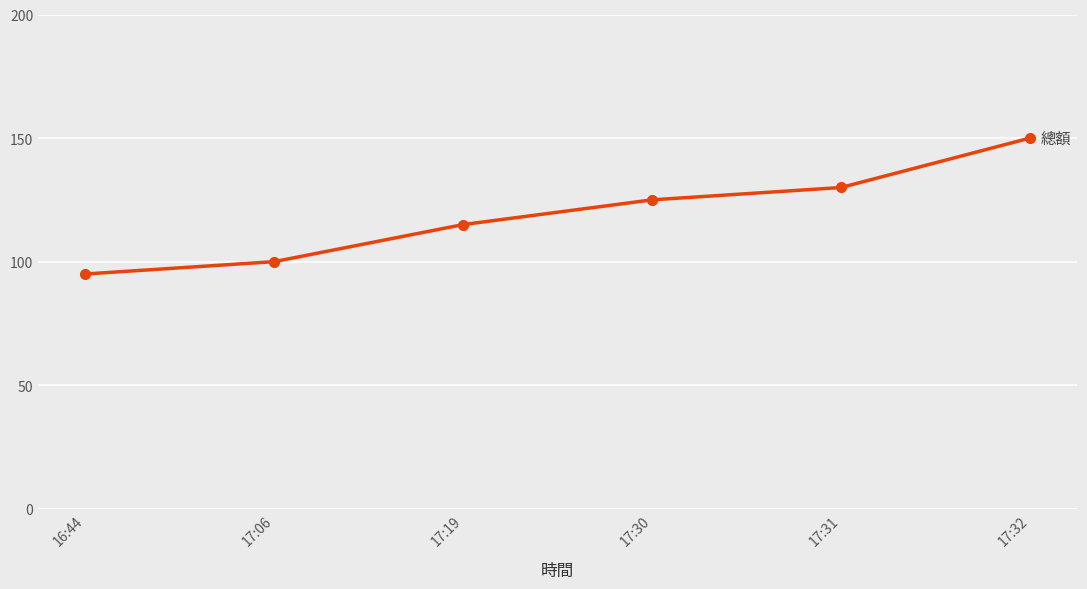

Which category has the highest value across all series?

17:32